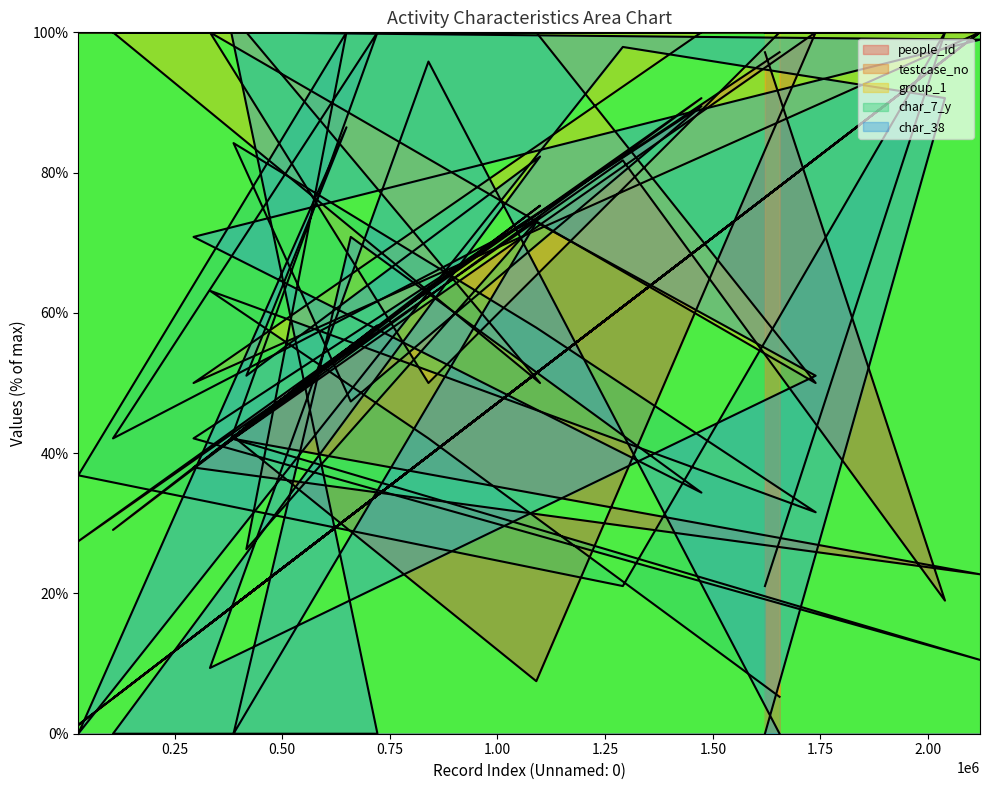

What is the value of the group_1 point at the 2nd from the left?

50.0